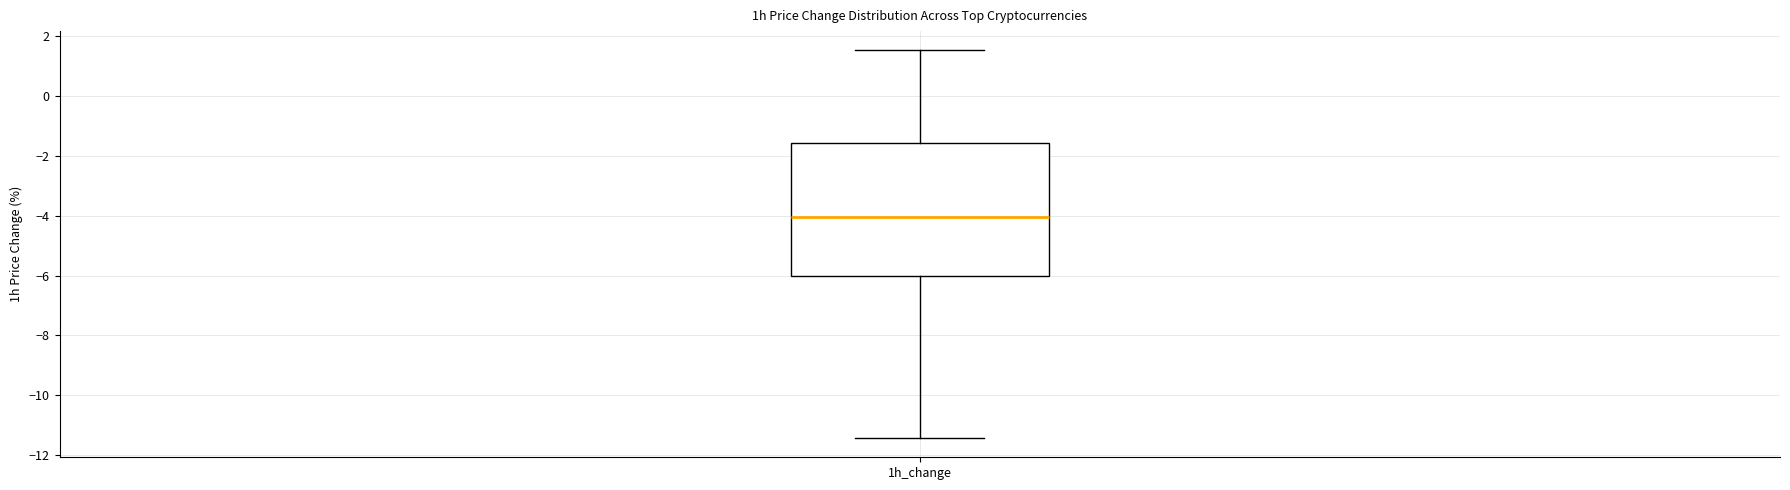

Transcribe this box plot: give where the median line is, the range the box spans, and where the two whiskers end, as read against the y-axis. The values are not printed on the chart, so give them approximately, as read against the axis.

median -4.0, box -6.0 to -1.6, whiskers -11.4 to 1.6